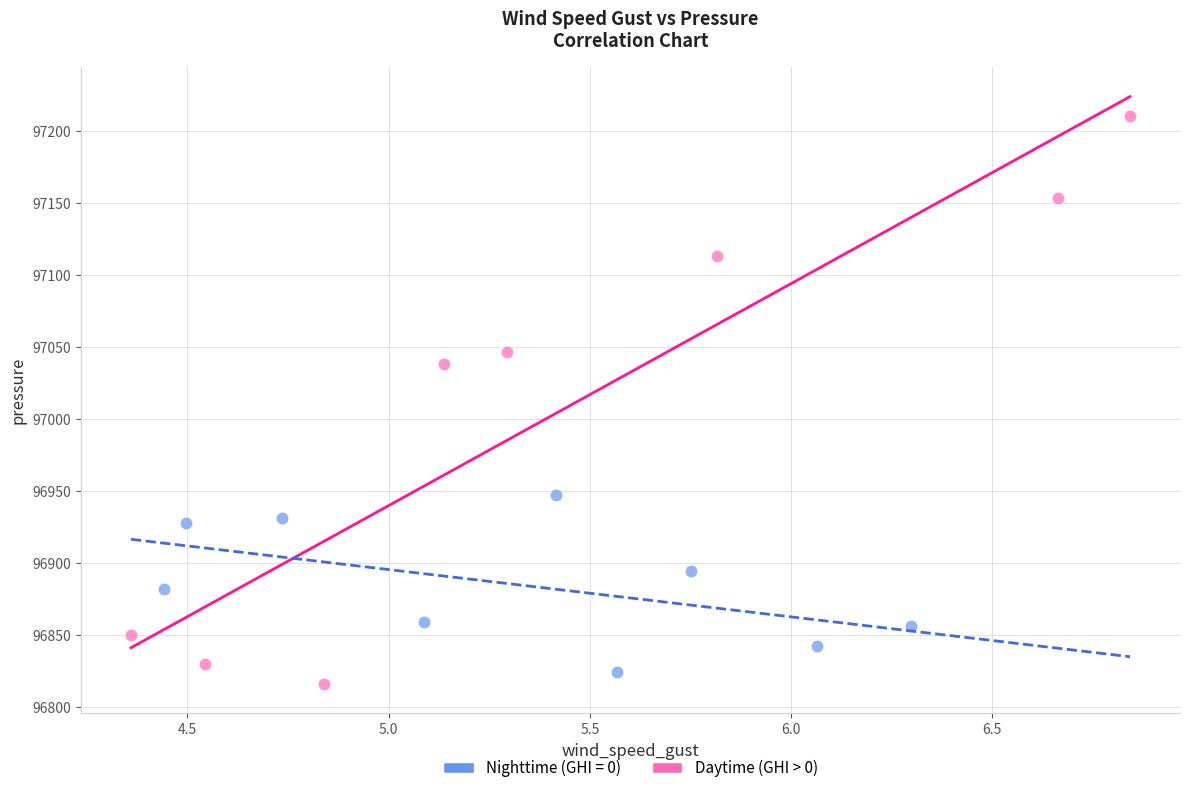

Which series has the largest Y range (max minus min)?

Daytime (GHI > 0)